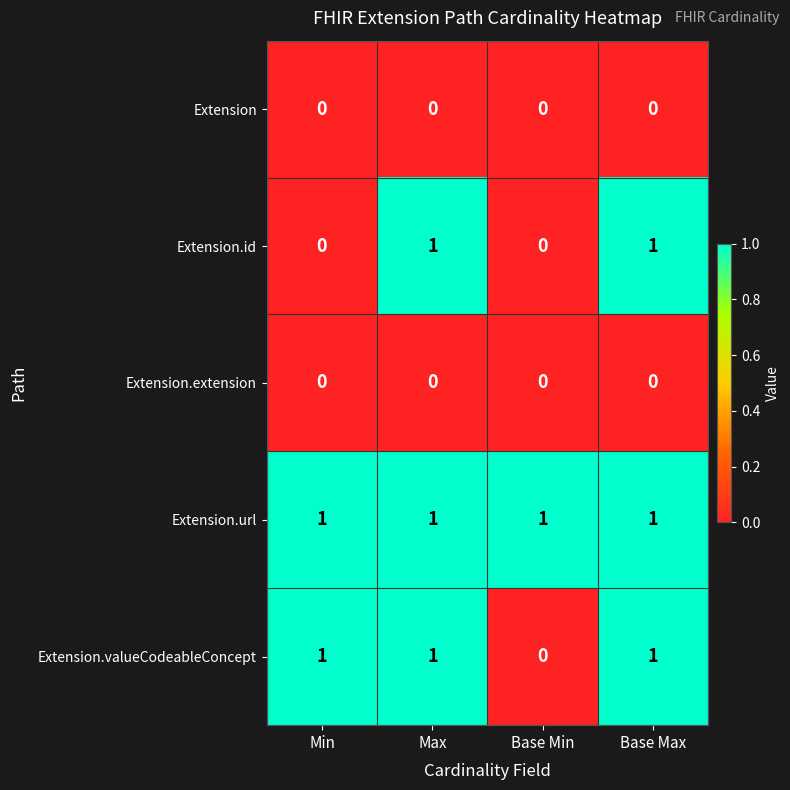

The value of Extension.id at Base Max is 1. True or false?

True